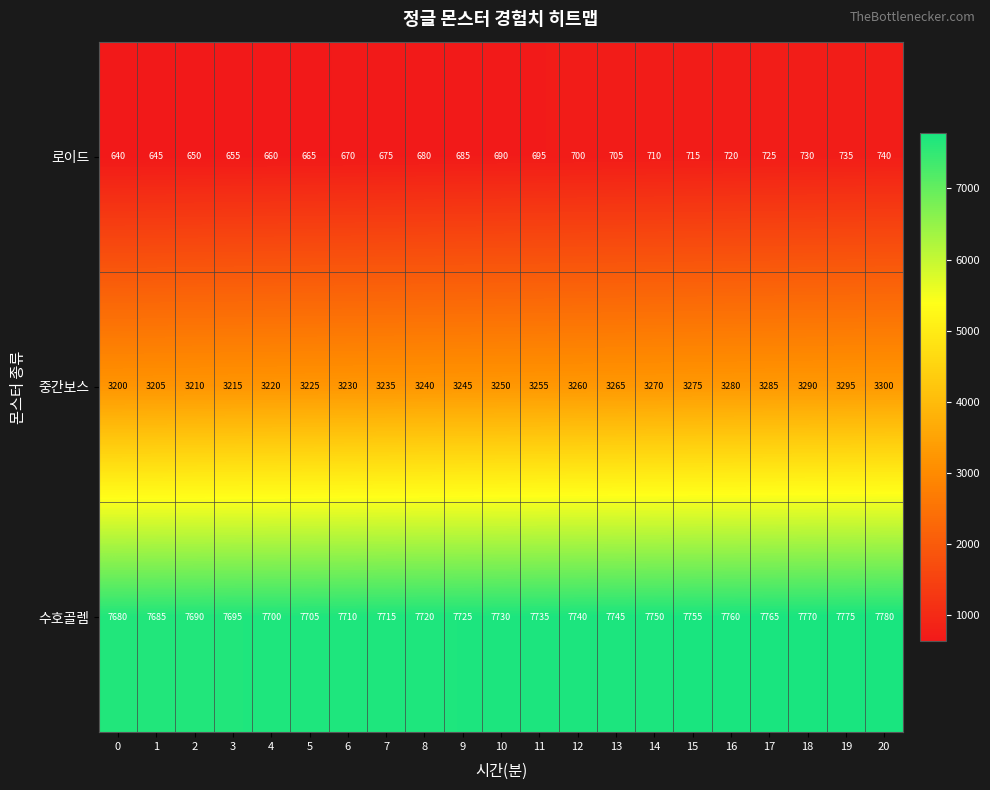

At which category is the sum across all series the highest?

20